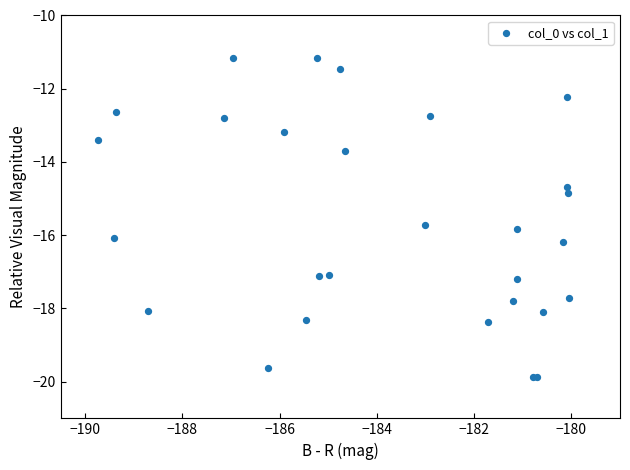

What Y value in the scatter plot is closest to -15?

-14.8